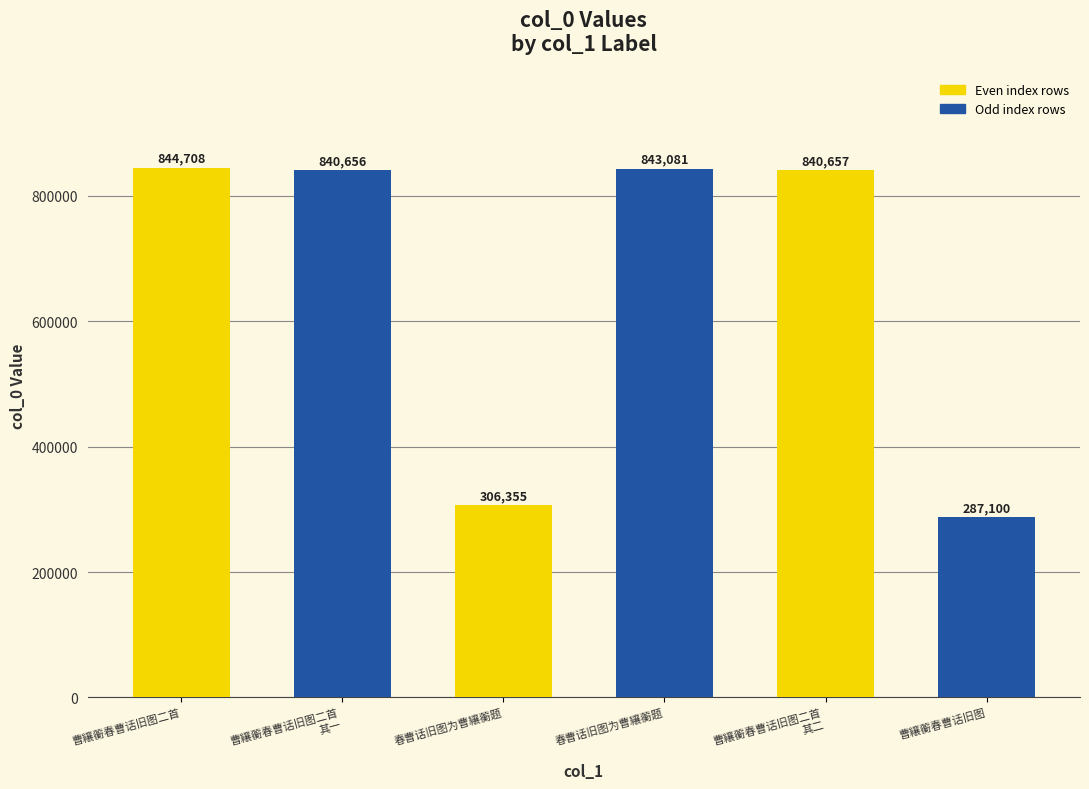

Is it true that the value at 春曹话旧图为曹纕蘅题 is 398458?

False